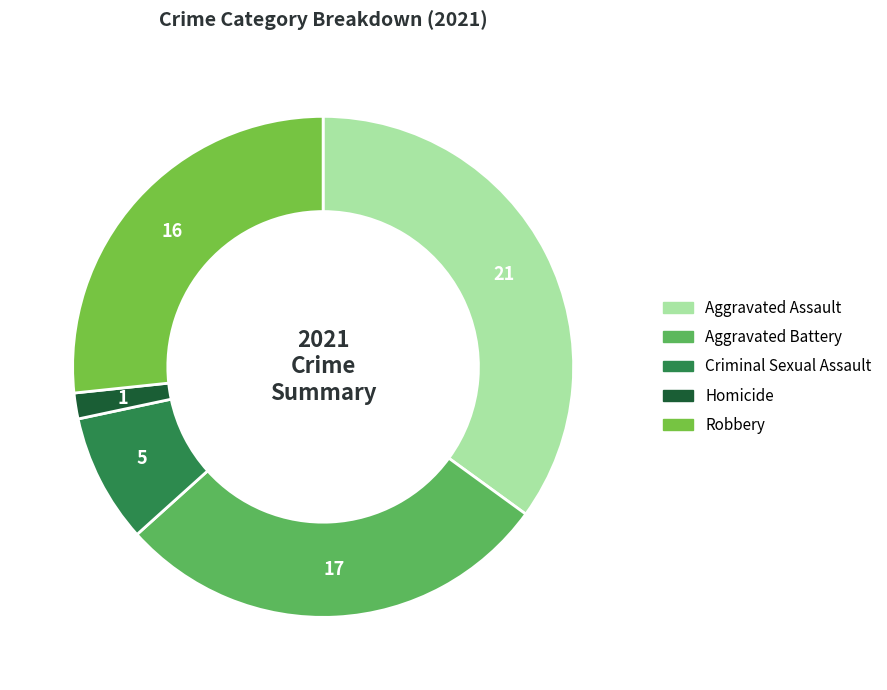

How many slices are in this pie chart?

5